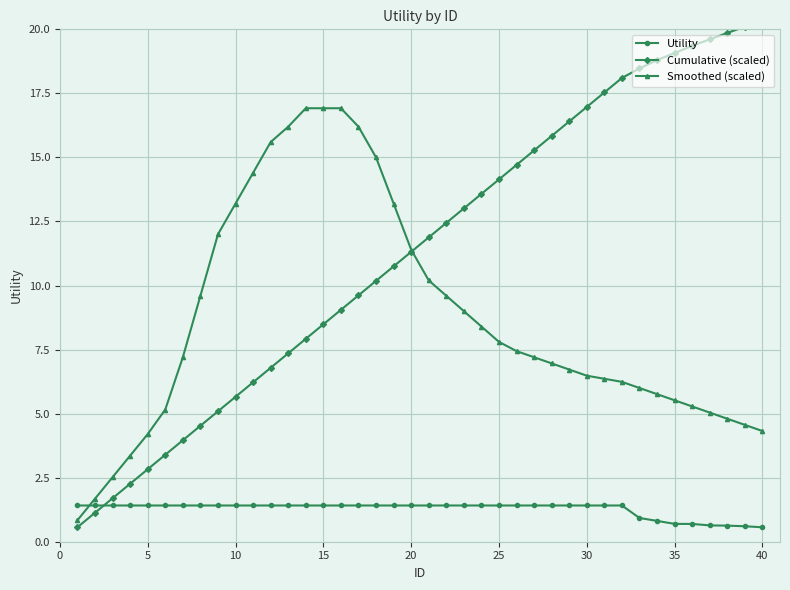

Reading left to right, transcribe all the data shown in this chart.

Utility: 1.4	1.4	1.4	1.4	1.4	1.4	1.4	1.4	1.4	1.4	1.4	1.4	1.4	1.4	1.4	1.4	1.4	1.4	1.4	1.4	1.4	1.4	1.4	1.4	1.4	1.4	1.4	1.4	1.4	1.4	1.4	1.4	0.9	0.8	0.7	0.7	0.6	0.6	0.6	0.6
Cumulative (scaled): 0.6	1.1	1.7	2.3	2.8	3.4	4.0	4.5	5.1	5.7	6.2	6.8	7.4	7.9	8.5	9.1	9.6	10.2	10.7	11.3	11.9	12.4	13.0	13.6	14.1	14.7	15.3	15.8	16.4	17.0	17.5	18.1	18.5	18.8	19.1	19.4	19.6	19.9	20.1	20.3
Smoothed (scaled): 0.8	1.7	2.5	3.4	4.2	5.2	7.2	9.6	12.0	13.2	14.4	15.6	16.2	16.9	16.9	16.9	16.2	15.0	13.2	11.4	10.2	9.6	9.0	8.4	7.8	7.4	7.2	7.0	6.7	6.5	6.4	6.2	6.0	5.8	5.5	5.3	5.0	4.8	4.6	4.3